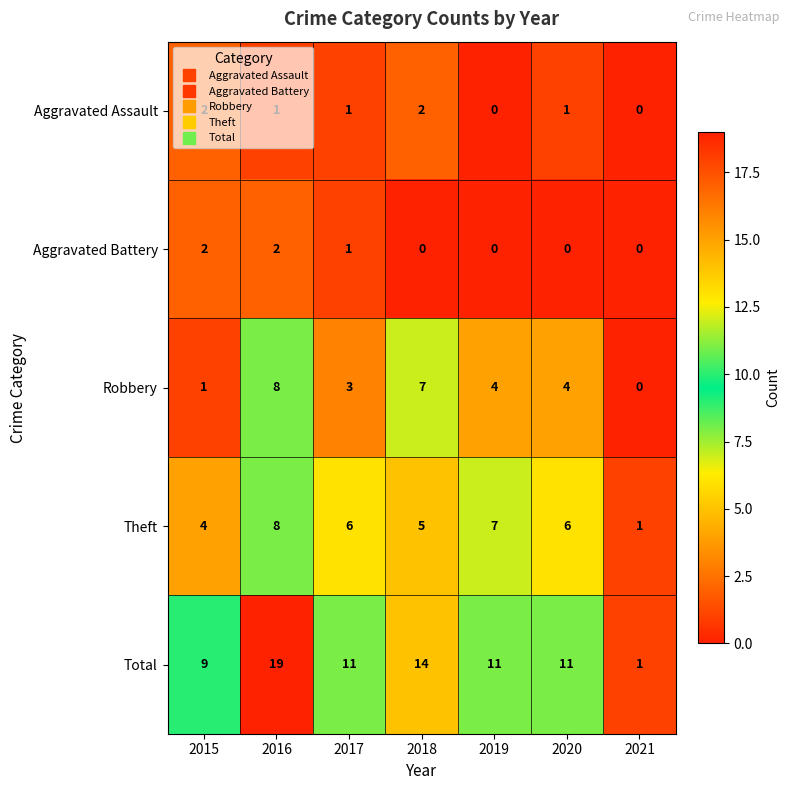

At which label does Robbery reach its peak?

2016